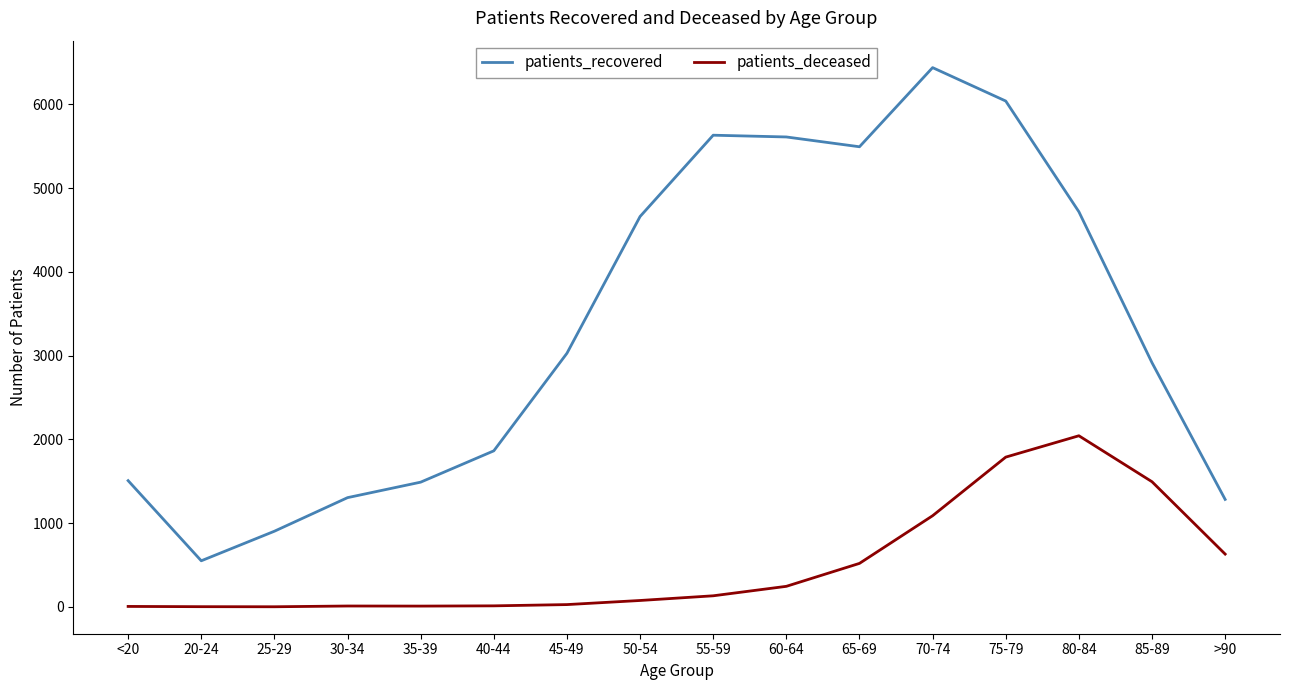

Read the patients_deceased value at 70-74.

1089